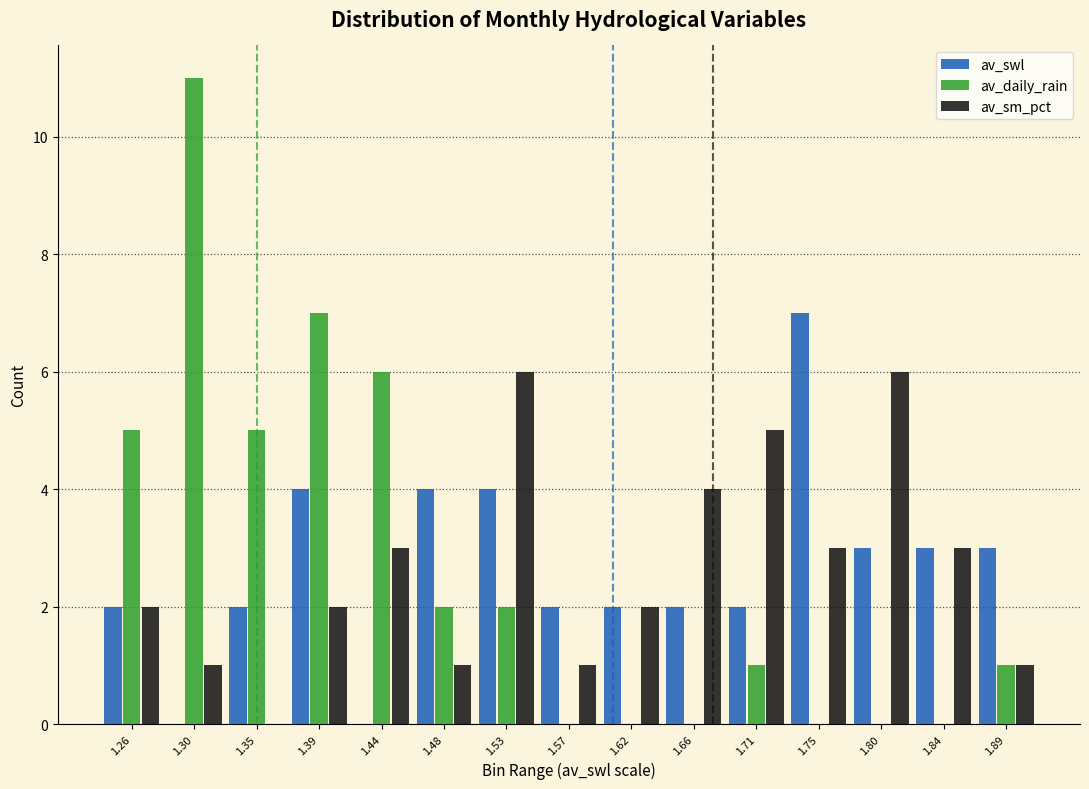

Which series changed the most between 1.39 and 1.57?

av_daily_rain